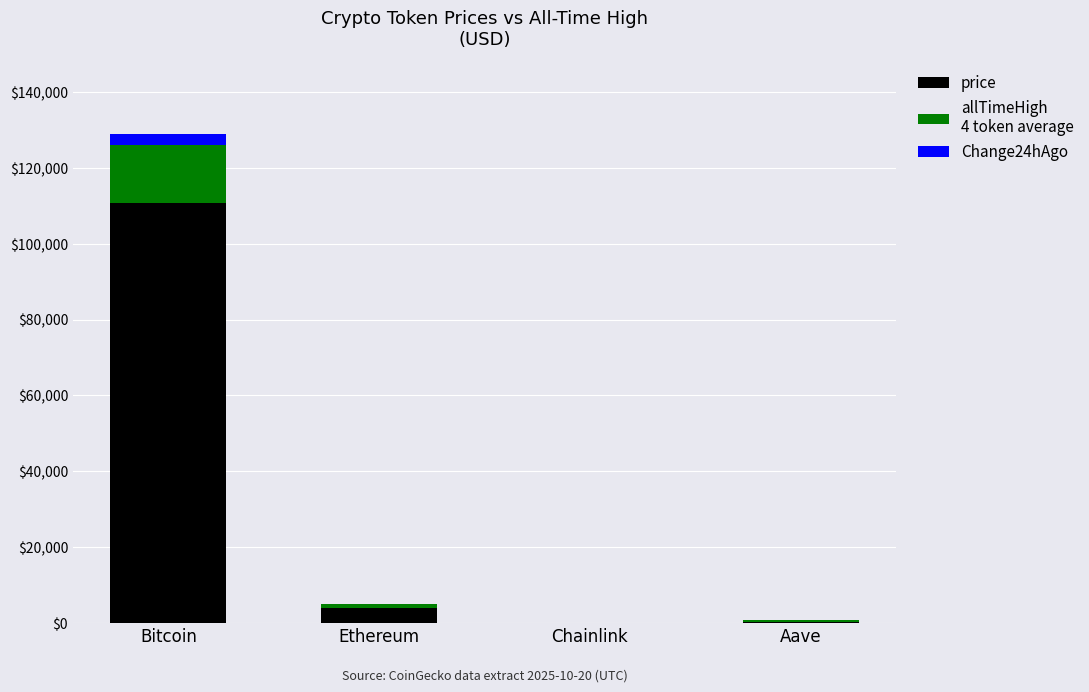

At which category is the sum across all series the highest?

Bitcoin